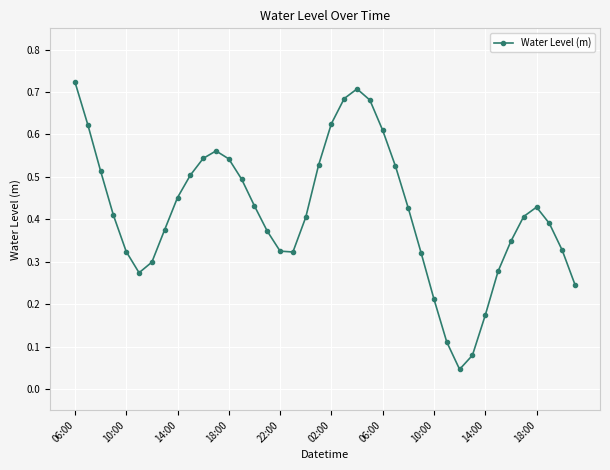

How many points are higher than both their immediate neighbors (excluding endpoints)?

3